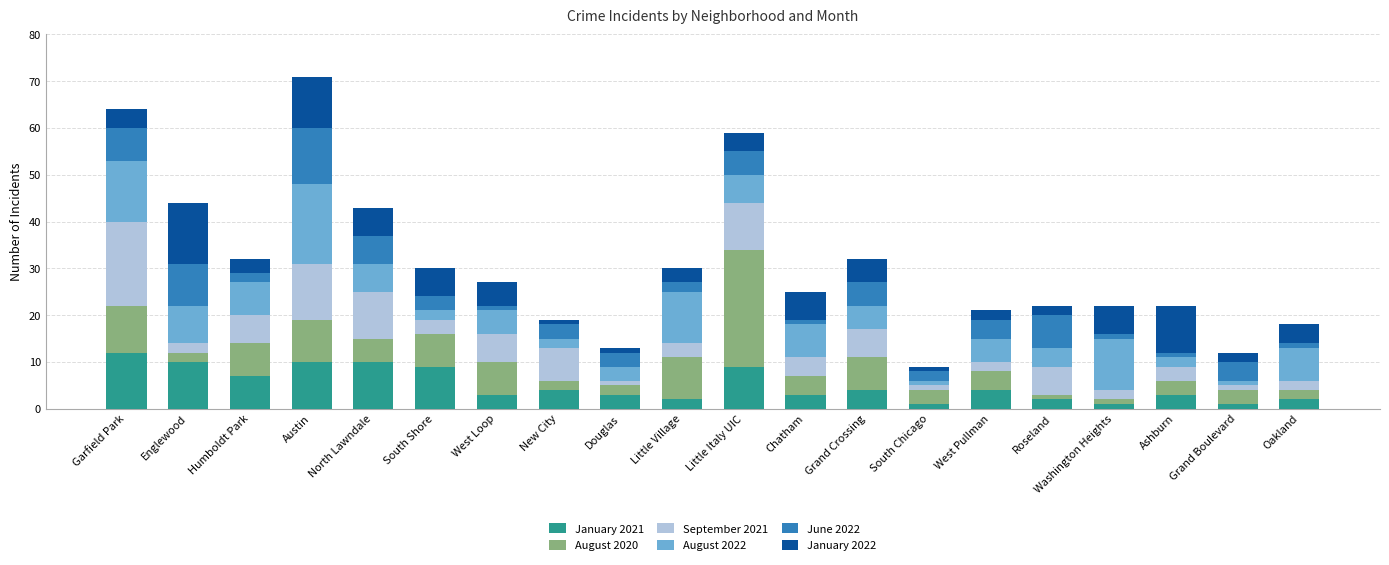

The value of January 2021 at New City is 4. True or false?

True